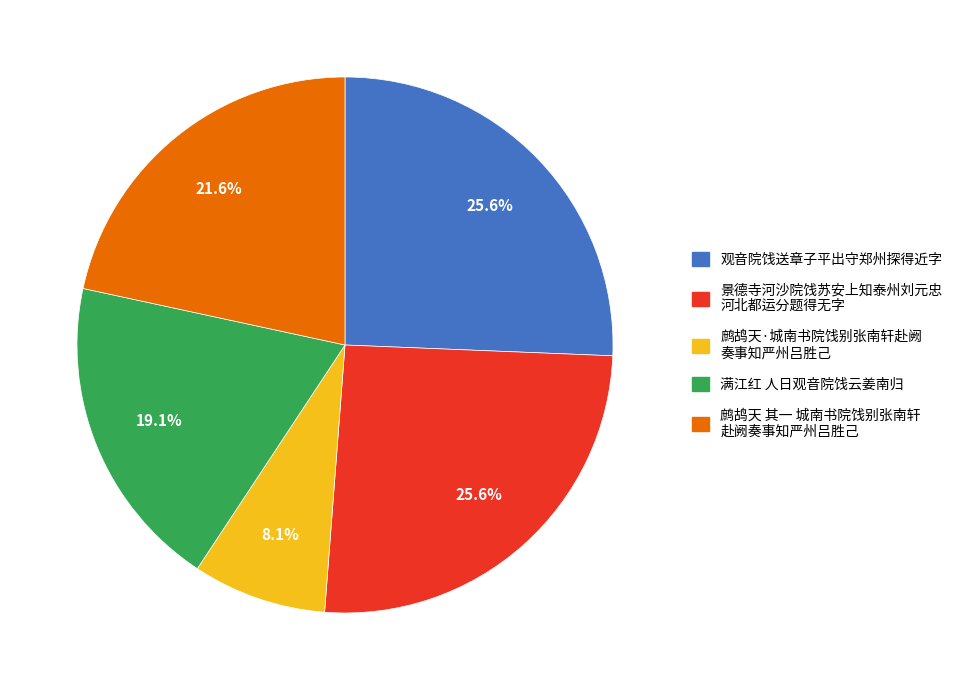

Does any single category account for the majority?

No